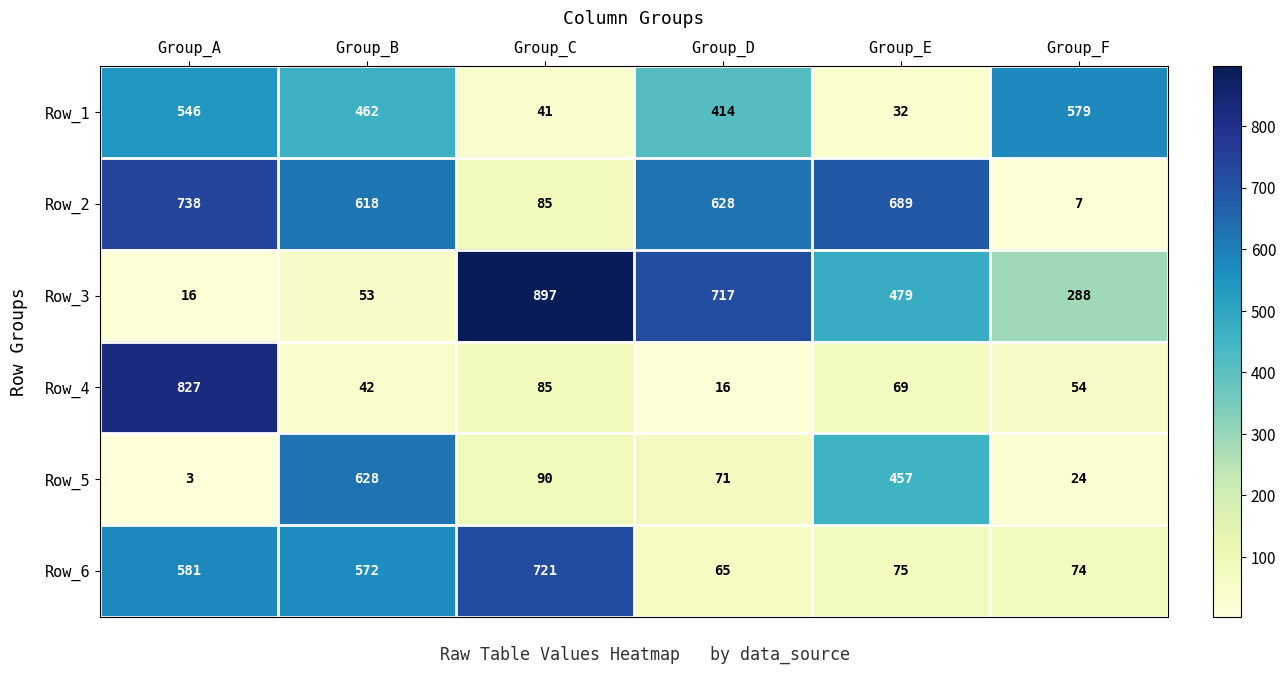

Which series has the largest range (max minus min)?

Row_3